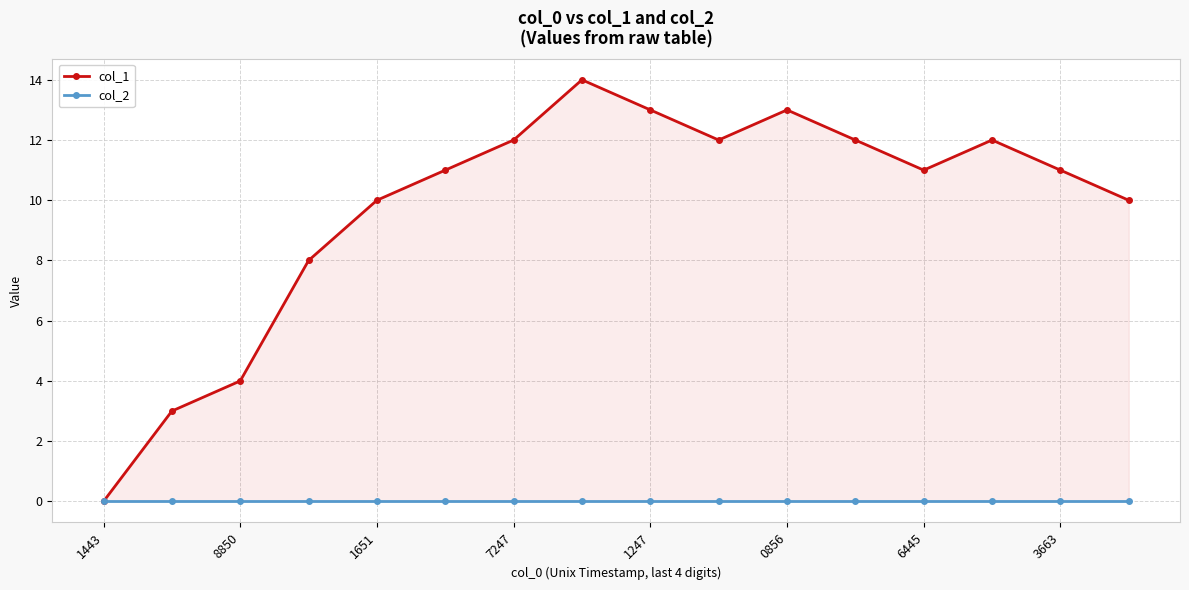

The col_1 series shows 13 at 0856. True or false?

True